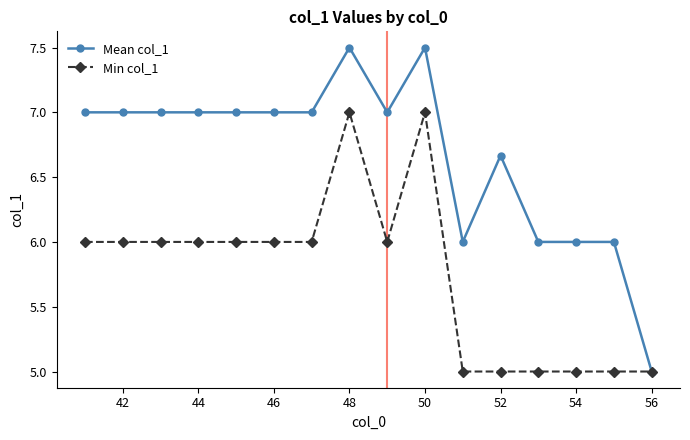

What is the minimum value for Min col_1?

5.0